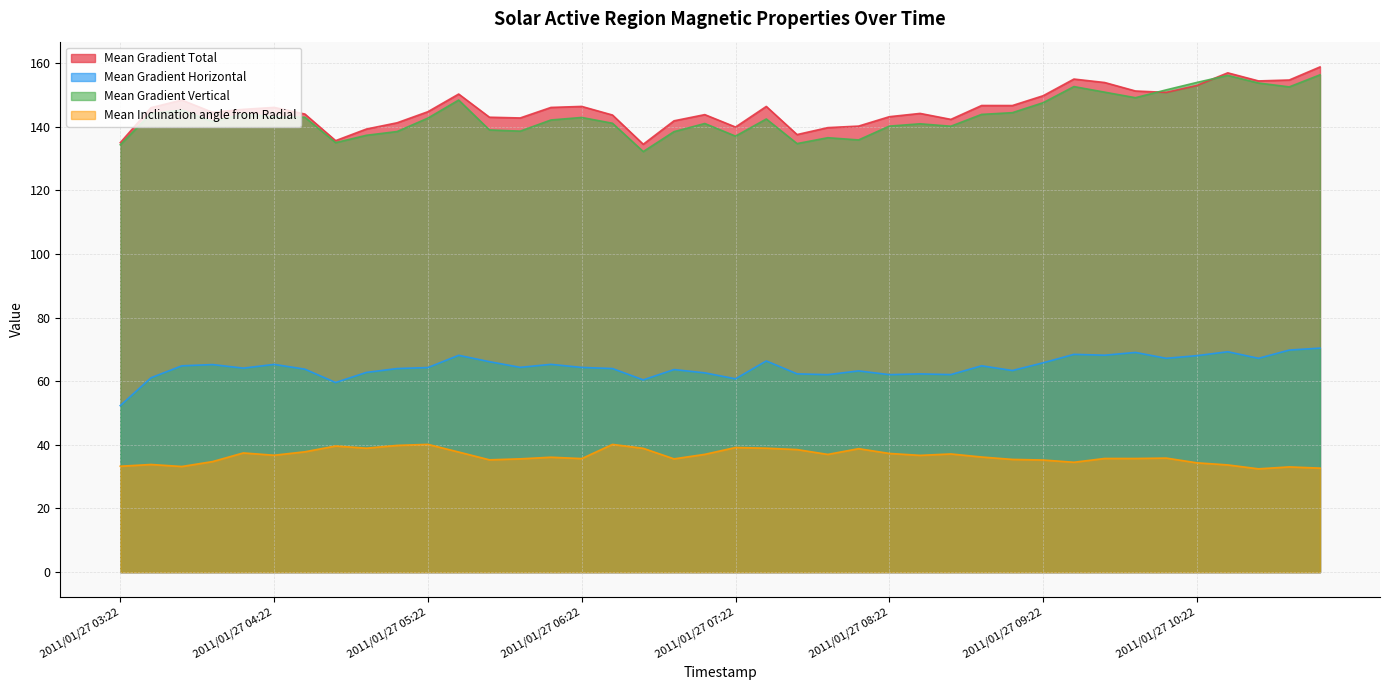

Reading right to left, extract all data points from this chart.

Mean Gradient Total: 2011/01/27 11:10=158.8	2011/01/27 10:58=154.7	2011/01/27 10:46=154.4	2011/01/27 10:34=156.9	2011/01/27 10:22=153.0	2011/01/27 10:10=150.8	2011/01/27 09:58=151.2	2011/01/27 09:46=153.9	2011/01/27 09:34=155.0	2011/01/27 09:22=149.7	2011/01/27 09:10=146.6	2011/01/27 08:58=146.6	2011/01/27 08:46=142.3	2011/01/27 08:34=144.2	2011/01/27 08:22=143.1	2011/01/27 08:10=140.2	2011/01/27 07:58=139.7	2011/01/27 07:46=137.5	2011/01/27 07:34=146.4	2011/01/27 07:22=139.9	2011/01/27 07:10=143.8	2011/01/27 06:58=141.8	2011/01/27 06:46=134.5	2011/01/27 06:34=143.7	2011/01/27 06:22=146.4	2011/01/27 06:10=146.0	2011/01/27 05:58=142.7	2011/01/27 05:46=143.0	2011/01/27 05:34=150.2	2011/01/27 05:22=144.7	2011/01/27 05:10=141.2	2011/01/27 04:58=139.2	2011/01/27 04:46=135.6	2011/01/27 04:34=144.0	2011/01/27 04:22=146.0	2011/01/27 04:10=145.4	2011/01/27 03:58=144.5	2011/01/27 03:46=148.4	2011/01/27 03:34=146.0	2011/01/27 03:22=135.0
Mean Gradient Horizontal: 2011/01/27 11:10=70.4	2011/01/27 10:58=69.8	2011/01/27 10:46=67.2	2011/01/27 10:34=69.3	2011/01/27 10:22=68.0	2011/01/27 10:10=67.2	2011/01/27 09:58=69.0	2011/01/27 09:46=68.2	2011/01/27 09:34=68.4	2011/01/27 09:22=65.8	2011/01/27 09:10=63.4	2011/01/27 08:58=64.8	2011/01/27 08:46=62.1	2011/01/27 08:34=62.3	2011/01/27 08:22=62.1	2011/01/27 08:10=63.2	2011/01/27 07:58=62.1	2011/01/27 07:46=62.3	2011/01/27 07:34=66.4	2011/01/27 07:22=60.8	2011/01/27 07:10=62.6	2011/01/27 06:58=63.7	2011/01/27 06:46=60.4	2011/01/27 06:34=64.0	2011/01/27 06:22=64.3	2011/01/27 06:10=65.3	2011/01/27 05:58=64.4	2011/01/27 05:46=66.1	2011/01/27 05:34=68.1	2011/01/27 05:22=64.3	2011/01/27 05:10=64.0	2011/01/27 04:58=62.8	2011/01/27 04:46=59.6	2011/01/27 04:34=63.8	2011/01/27 04:22=65.3	2011/01/27 04:10=64.1	2011/01/27 03:58=65.2	2011/01/27 03:46=64.8	2011/01/27 03:34=61.1	2011/01/27 03:22=52.3
Mean Gradient Vertical: 2011/01/27 11:10=156.3	2011/01/27 10:58=152.5	2011/01/27 10:46=153.7	2011/01/27 10:34=156.1	2011/01/27 10:22=153.9	2011/01/27 10:10=151.6	2011/01/27 09:58=149.1	2011/01/27 09:46=150.8	2011/01/27 09:34=152.6	2011/01/27 09:22=147.5	2011/01/27 09:10=144.4	2011/01/27 08:58=143.9	2011/01/27 08:46=140.1	2011/01/27 08:34=140.9	2011/01/27 08:22=140.2	2011/01/27 08:10=135.8	2011/01/27 07:58=136.5	2011/01/27 07:46=134.7	2011/01/27 07:34=142.4	2011/01/27 07:22=137.0	2011/01/27 07:10=141.0	2011/01/27 06:58=138.4	2011/01/27 06:46=132.2	2011/01/27 06:34=141.1	2011/01/27 06:22=142.9	2011/01/27 06:10=142.1	2011/01/27 05:58=138.6	2011/01/27 05:46=139.0	2011/01/27 05:34=148.4	2011/01/27 05:22=142.7	2011/01/27 05:10=138.5	2011/01/27 04:58=137.3	2011/01/27 04:46=135.0	2011/01/27 04:34=143.0	2011/01/27 04:22=143.1	2011/01/27 04:10=143.9	2011/01/27 03:58=141.6	2011/01/27 03:46=145.2	2011/01/27 03:34=144.1	2011/01/27 03:22=134.3
Mean Inclination angle from Radial: 2011/01/27 11:10=32.7	2011/01/27 10:58=33.1	2011/01/27 10:46=32.5	2011/01/27 10:34=33.7	2011/01/27 10:22=34.3	2011/01/27 10:10=35.8	2011/01/27 09:58=35.7	2011/01/27 09:46=35.7	2011/01/27 09:34=34.5	2011/01/27 09:22=35.2	2011/01/27 09:10=35.4	2011/01/27 08:58=36.2	2011/01/27 08:46=37.1	2011/01/27 08:34=36.7	2011/01/27 08:22=37.3	2011/01/27 08:10=38.8	2011/01/27 07:58=37.0	2011/01/27 07:46=38.5	2011/01/27 07:34=39.0	2011/01/27 07:22=39.2	2011/01/27 07:10=37.0	2011/01/27 06:58=35.6	2011/01/27 06:46=38.9	2011/01/27 06:34=40.1	2011/01/27 06:22=35.7	2011/01/27 06:10=36.1	2011/01/27 05:58=35.6	2011/01/27 05:46=35.3	2011/01/27 05:34=37.7	2011/01/27 05:22=40.2	2011/01/27 05:10=39.8	2011/01/27 04:58=39.0	2011/01/27 04:46=39.6	2011/01/27 04:34=37.8	2011/01/27 04:22=36.7	2011/01/27 04:10=37.5	2011/01/27 03:58=34.7	2011/01/27 03:46=33.2	2011/01/27 03:34=33.8	2011/01/27 03:22=33.3